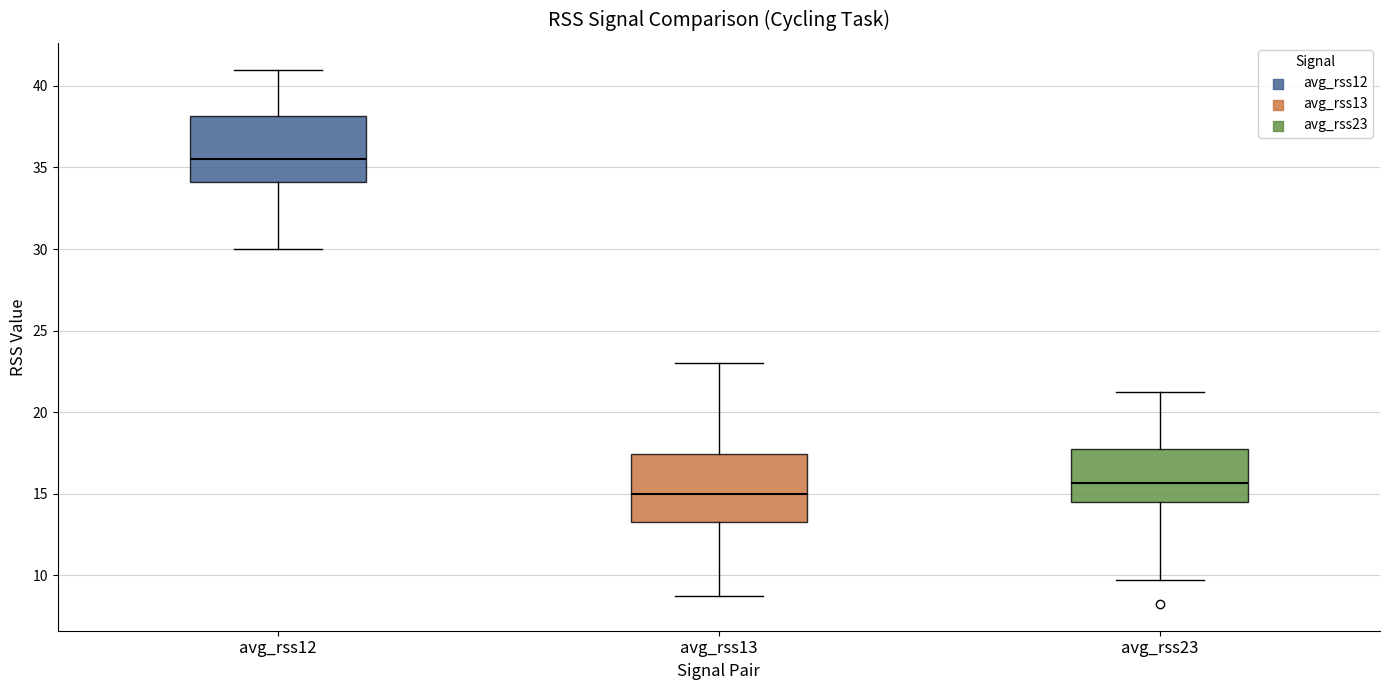

Reading left to right, read every box against the y-axis: the position of its median line, the range the box covers, and the ends of its whiskers. The values are not printed on the chart, so give them approximately, as read against the axis.

avg_rss12: median 35.5, box 34.0 to 38.0, whiskers 30.0 to 41.0
avg_rss13: median 15.0, box 13.5 to 17.5, whiskers 9.0 to 23.0
avg_rss23: median 15.5, box 14.5 to 18.0, whiskers 10.0 to 21.5